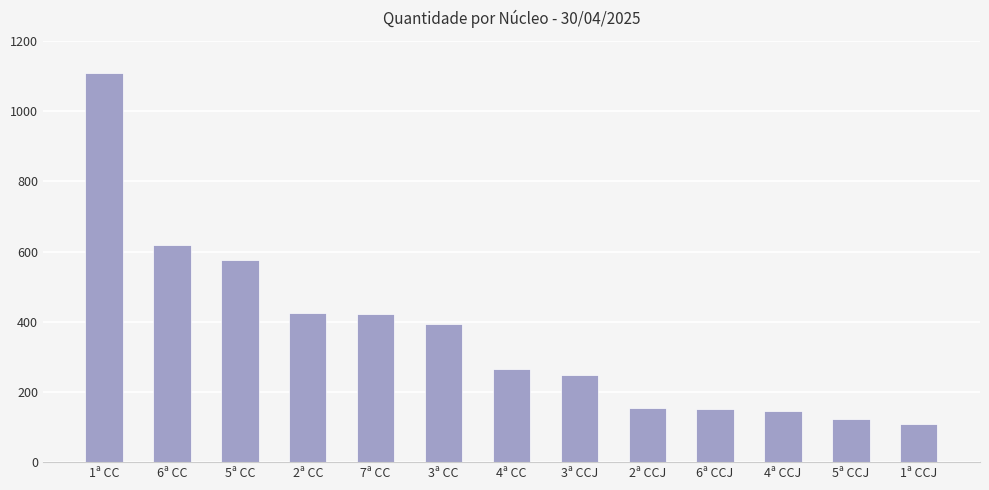

Are the bars horizontal?

No